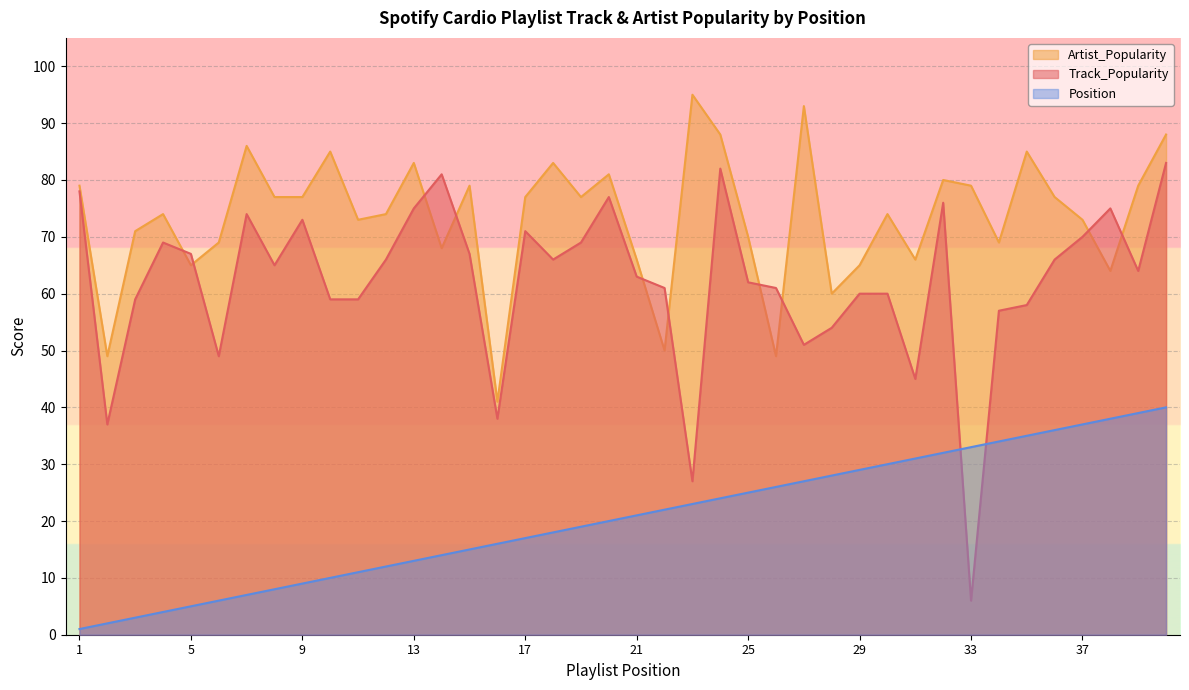

Rank the series at 7 from highest to lowest value.

Artist_Popularity, Track_Popularity, Position